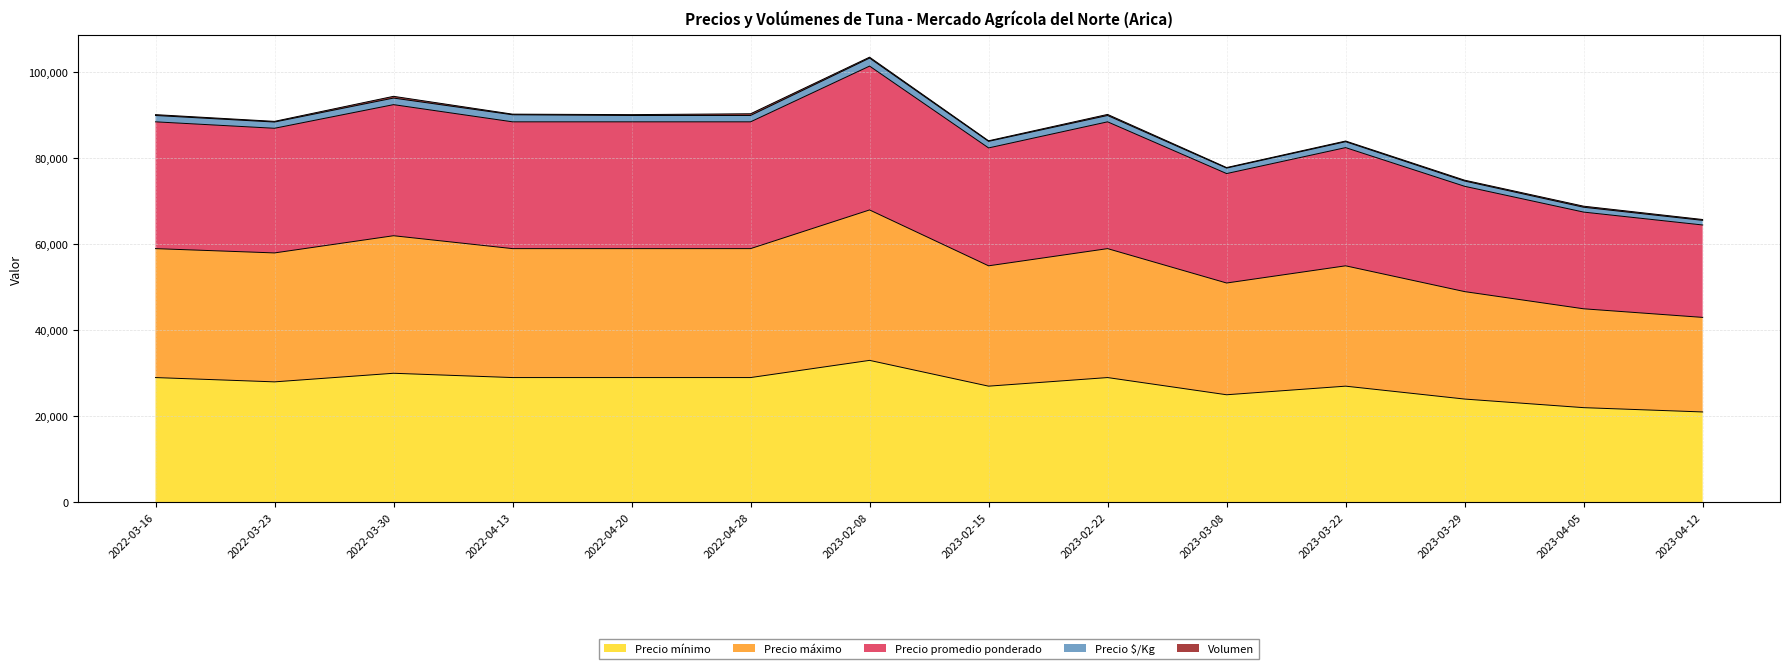

The value of Precio mínimo at 2022-04-20 is 29000. True or false?

True